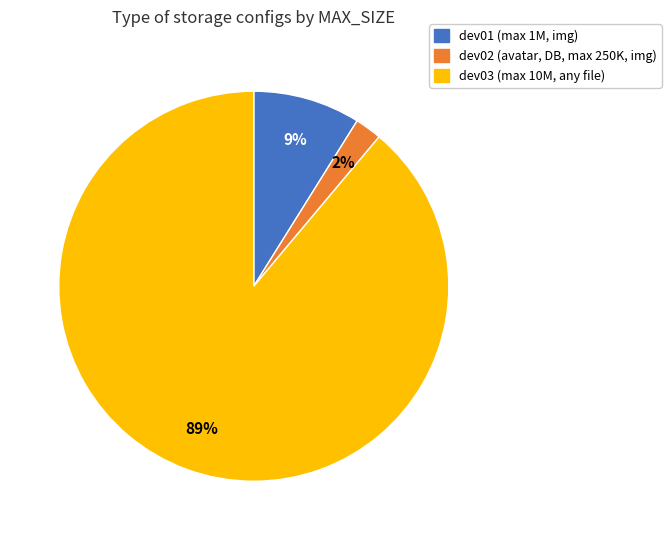

To the nearest percent, what portion does dev03 represent?

89%